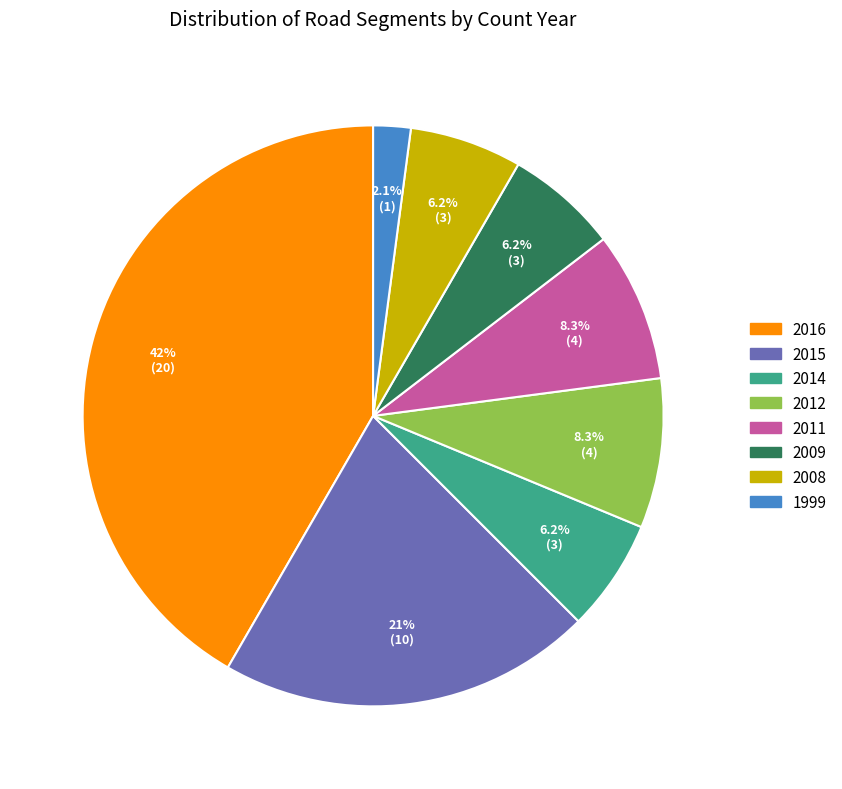

How many slices are in this pie chart?

8